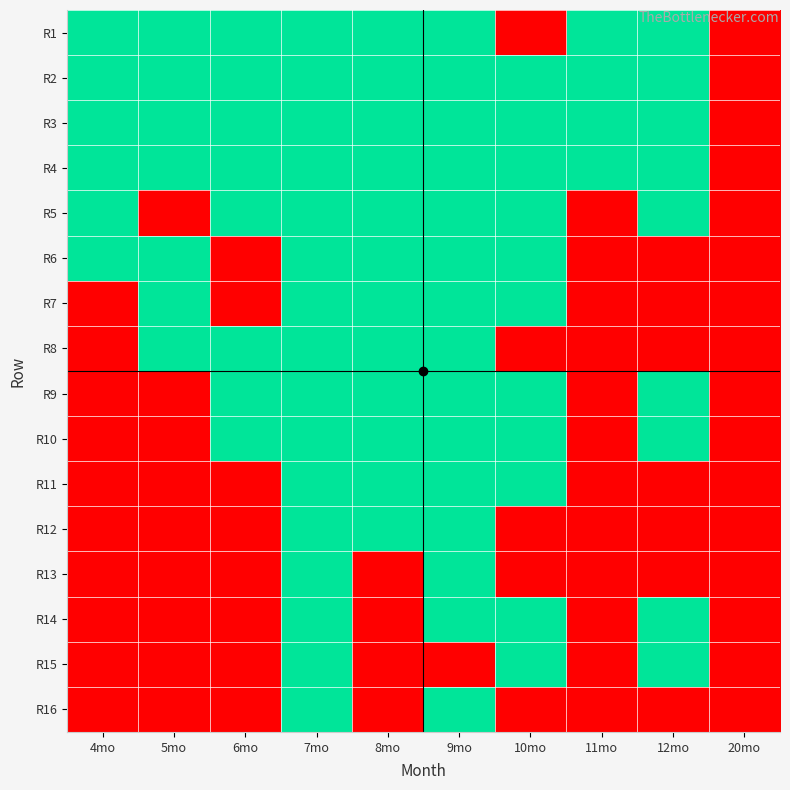

Count the number of categories in the chart.

10